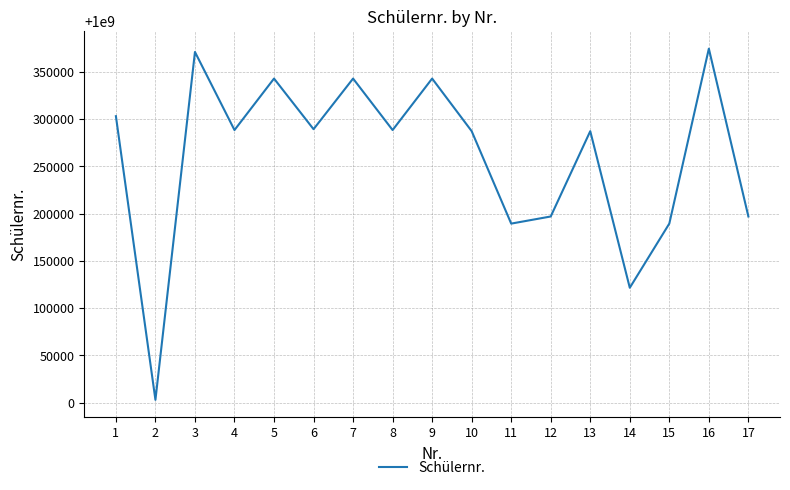

Approximately how many times larger is the value at 5 compared to 7?

1.0